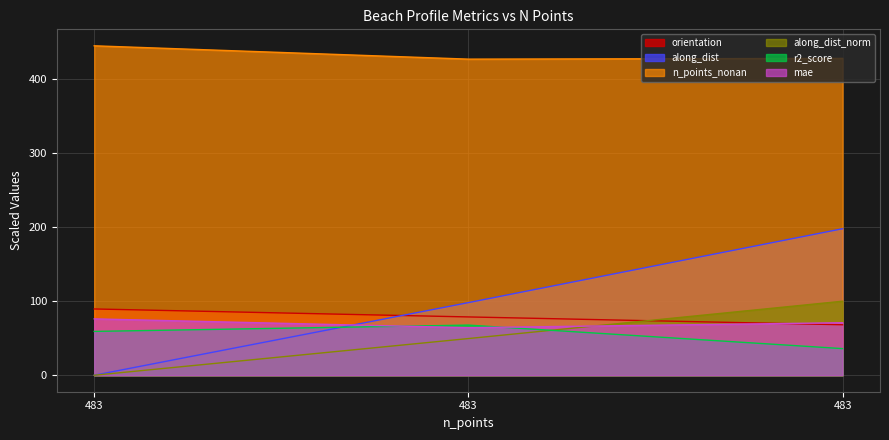

What is the difference between the highest and lowest values at 483?

445.0